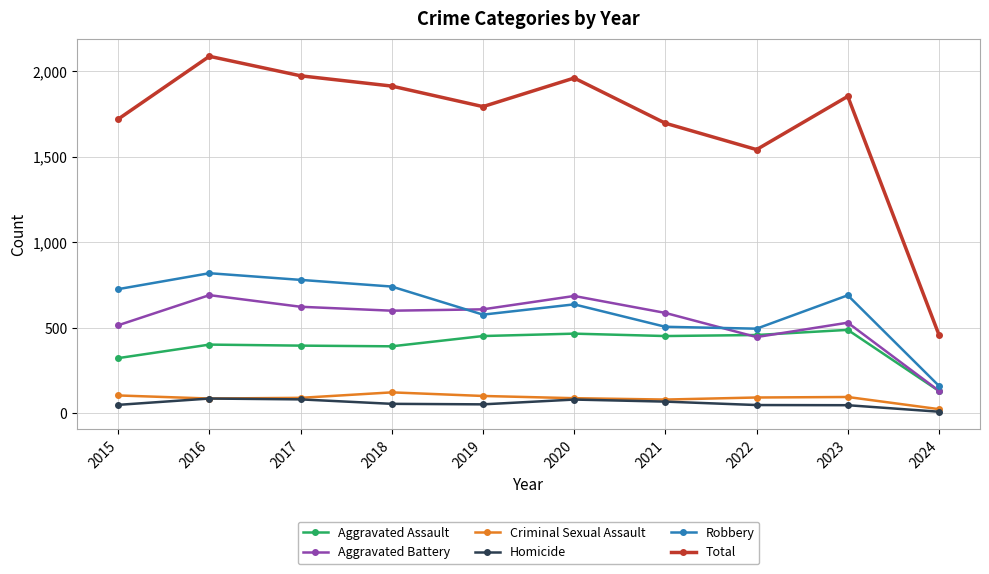

The value of Homicide at 2021 is 69. True or false?

True